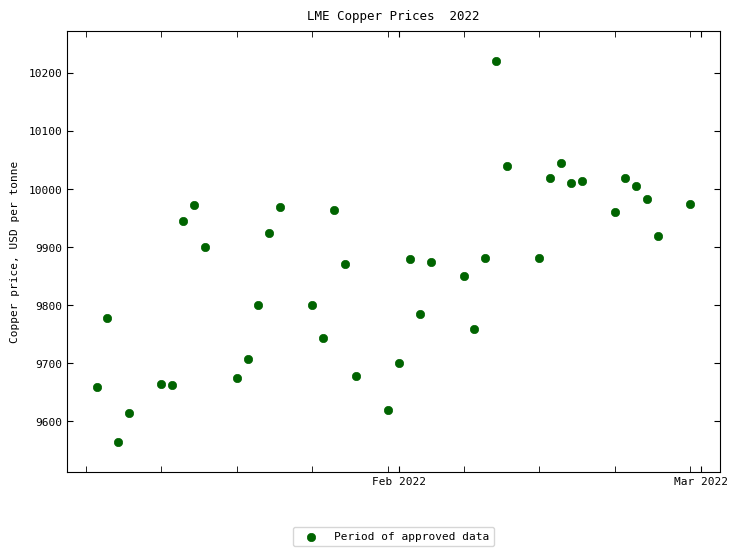

What is the range of X values (max minus min)?

55.0